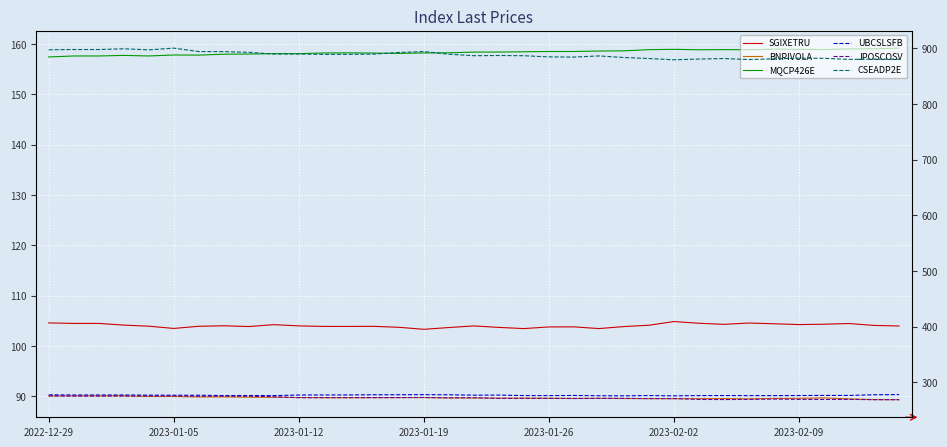

What is the smallest value displayed?

89.4